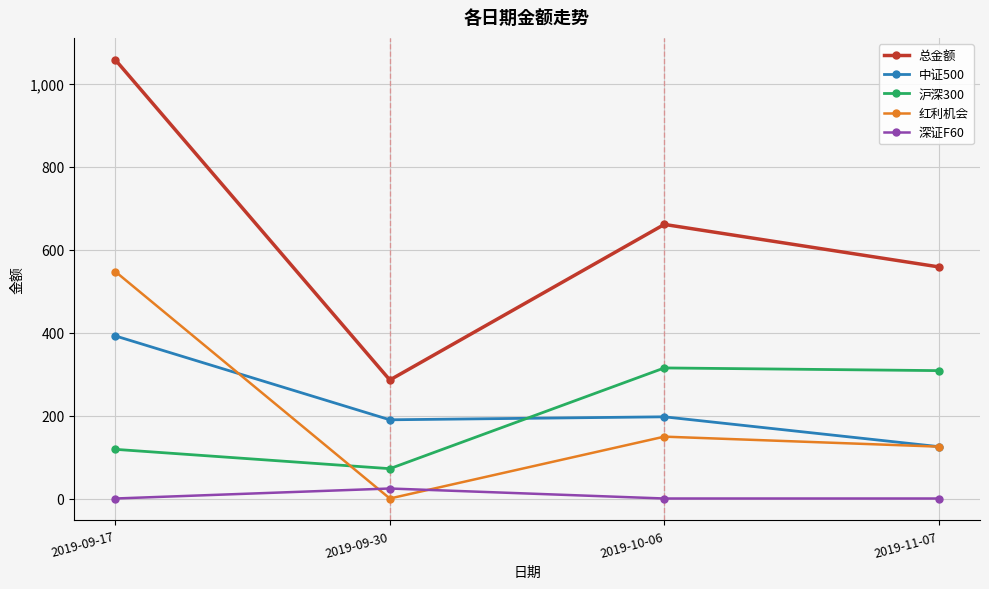

True or false: 红利机会 has a value of 319.0 at 2019-09-17.

False